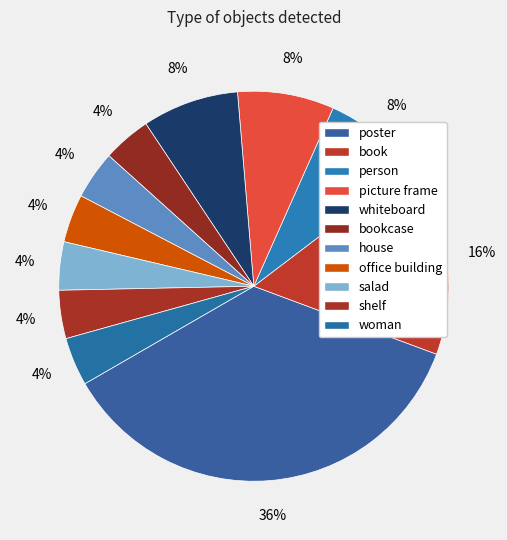

What percentage is the poster slice, to the nearest percent?

36%